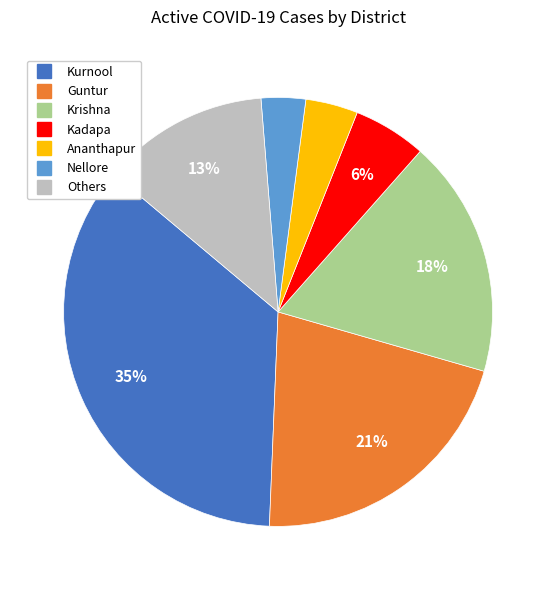

Is there a majority slice in this chart?

No